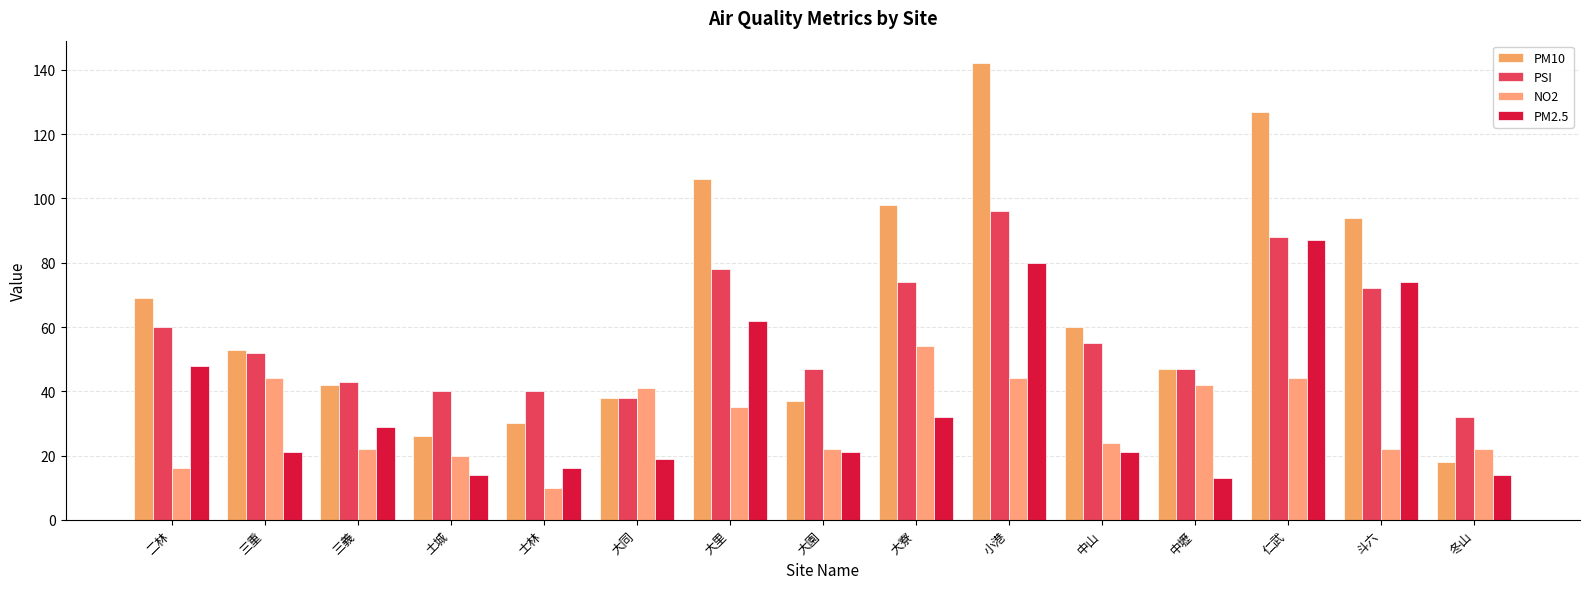

Is it true that PM10 equals 30 at 中壢?

False